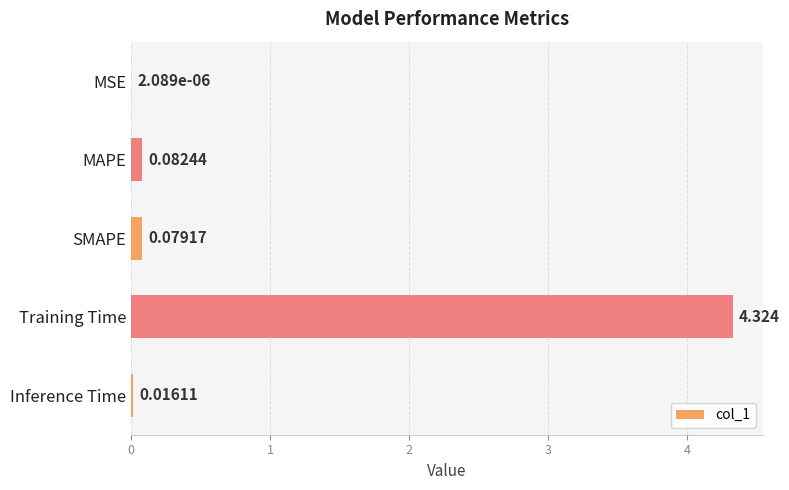

Where is the data nearest to the value 2?

MAPE